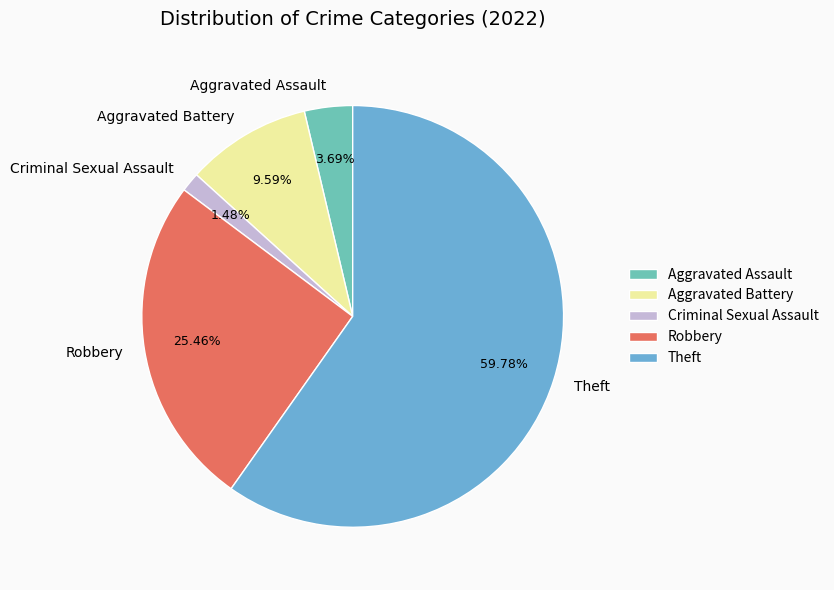

Is the sum of Theft and Robbery greater than half?

Yes